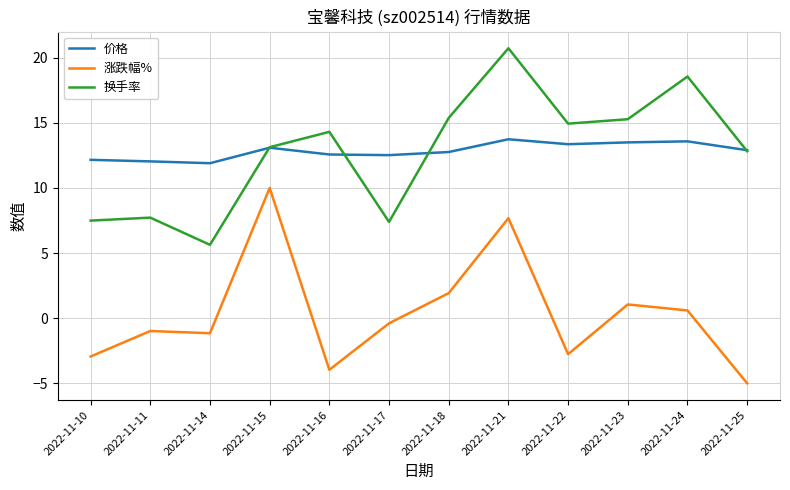

What is the difference between the maximum and minimum values in the 涨跌幅% series?

15.0